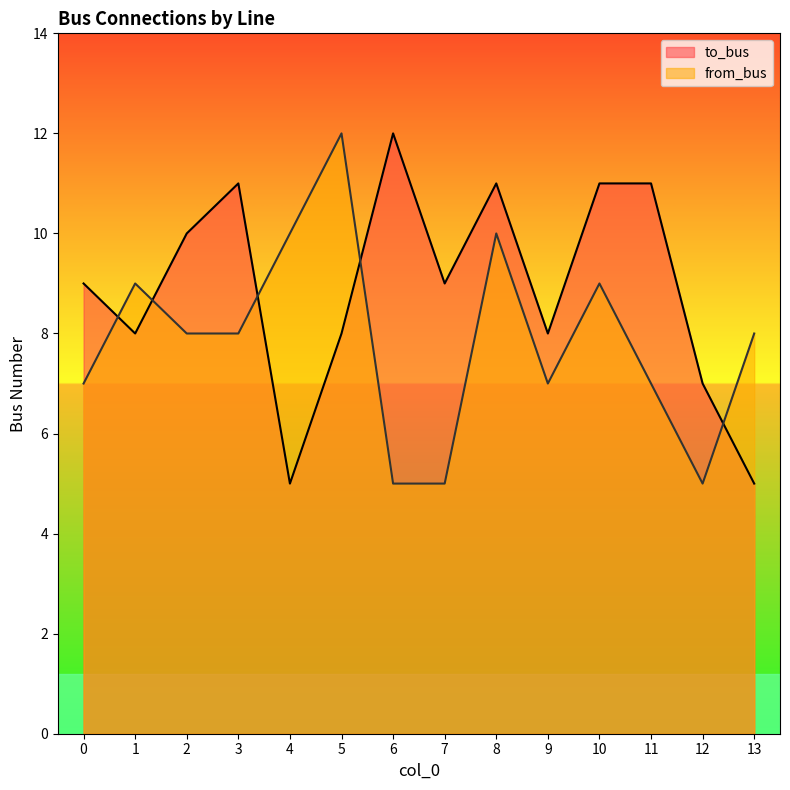

At which category does to_bus reach its first local valley?

1